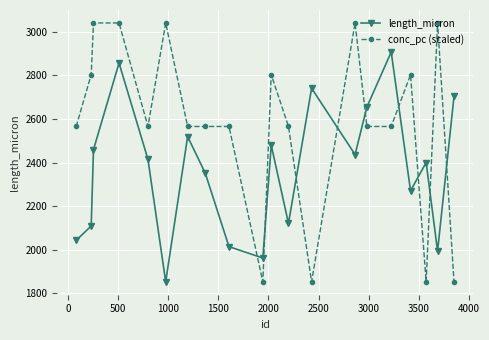

How many values in the conc_pc (scaled) series exceed 2565?

16